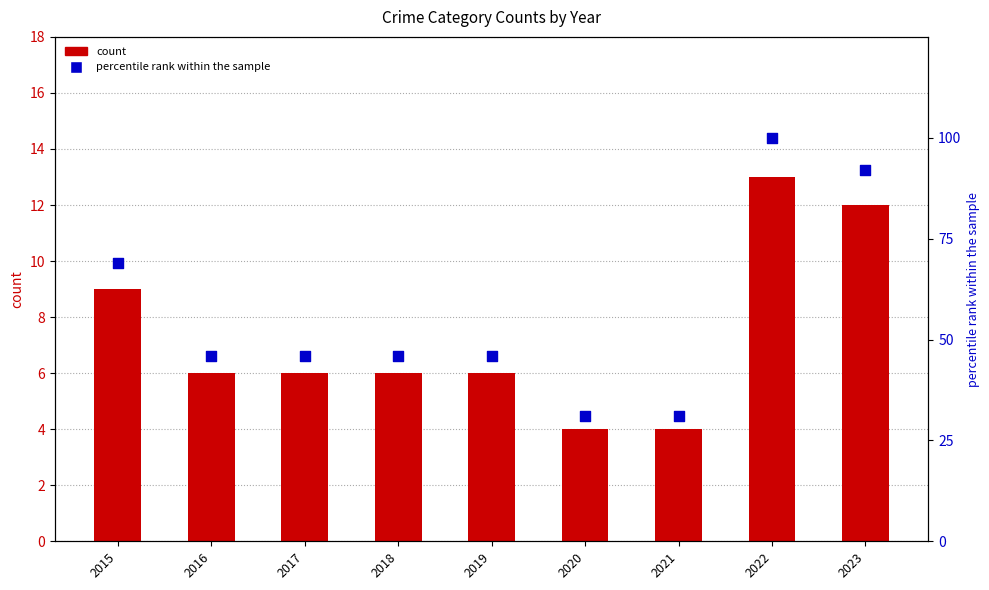

Is the value of Total count at 2022 greater than the value of percentile rank within the sample at 2022?

No